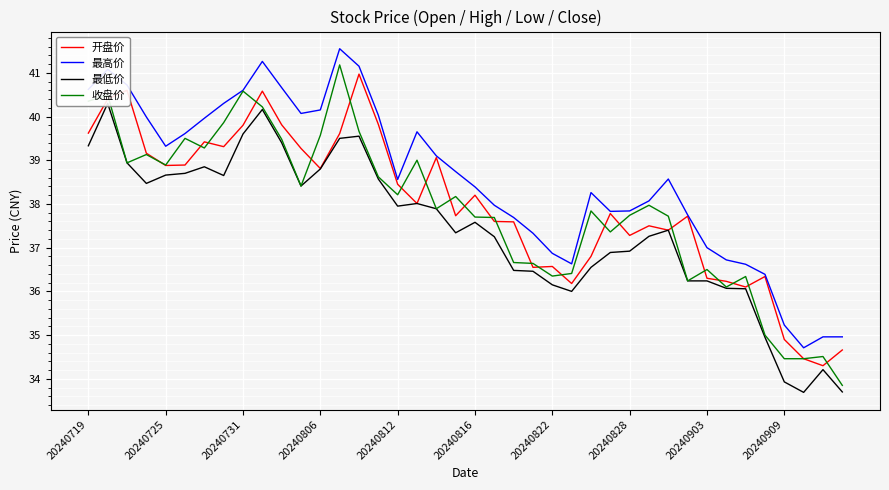

The 开盘价 series shows 36.3 at 20240903. True or false?

True